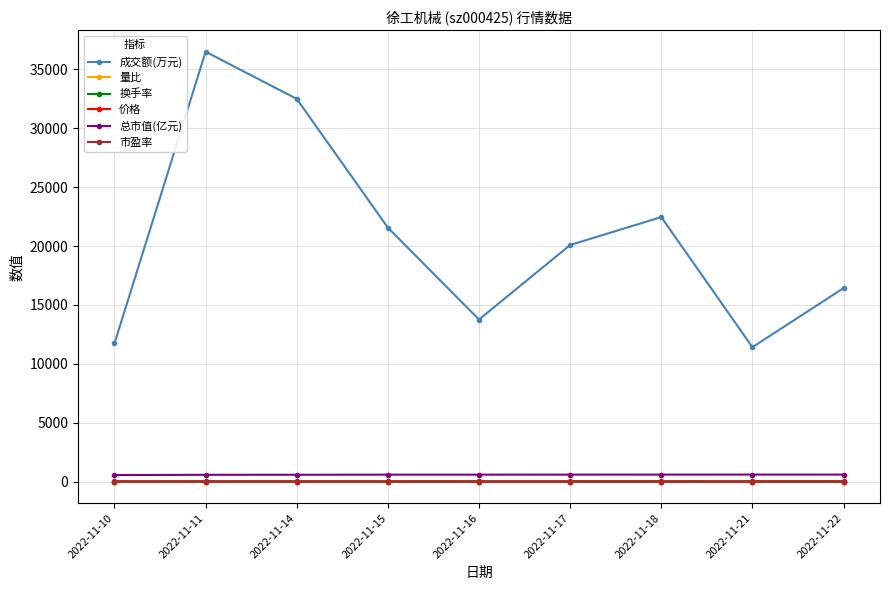

What is the greatest value displayed?

36497.0